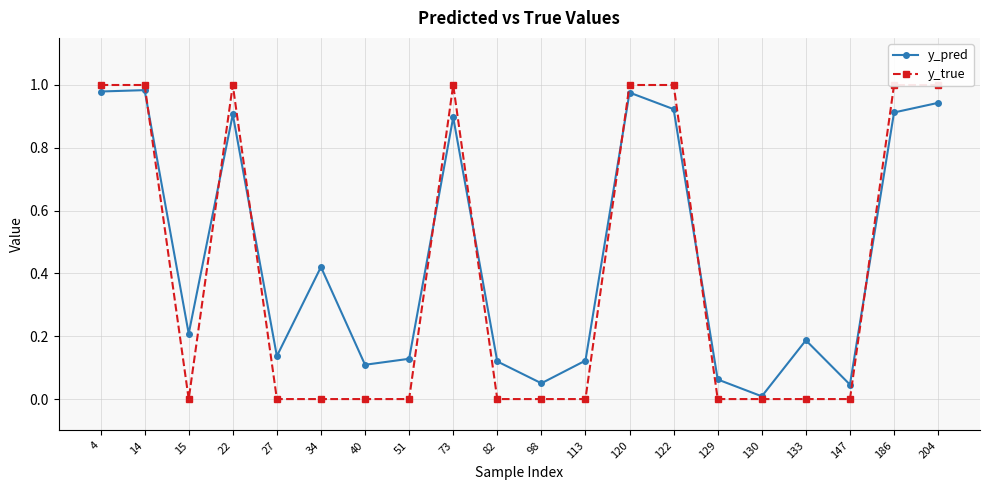

Is it true that y_pred equals 0.0 at 40?

False